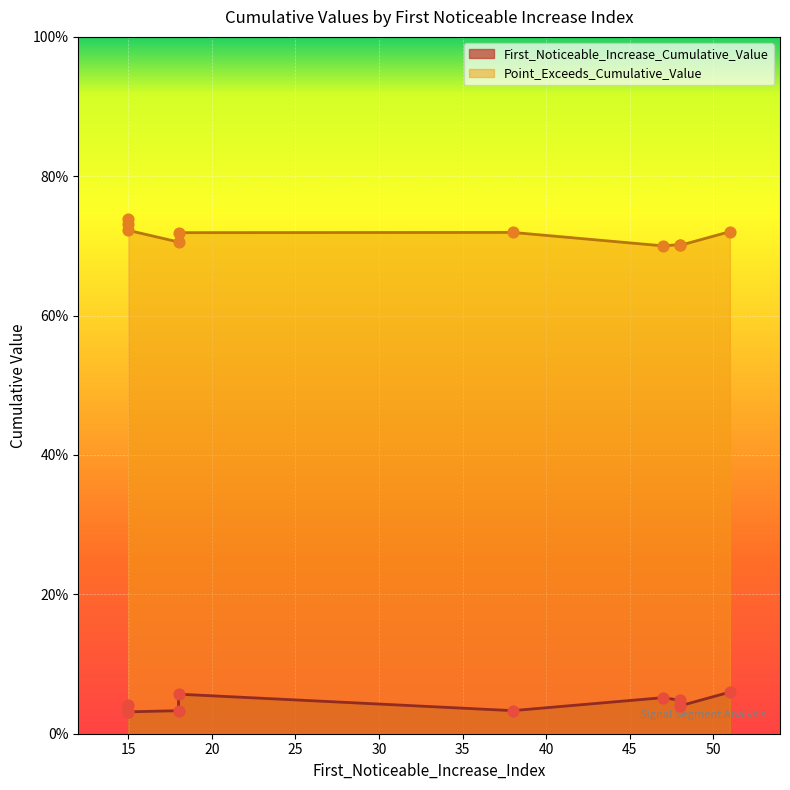

At which category is the sum across all series the highest?

51